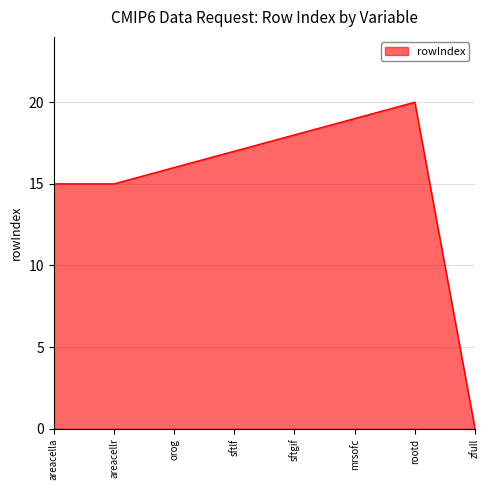

What is the average value?

15